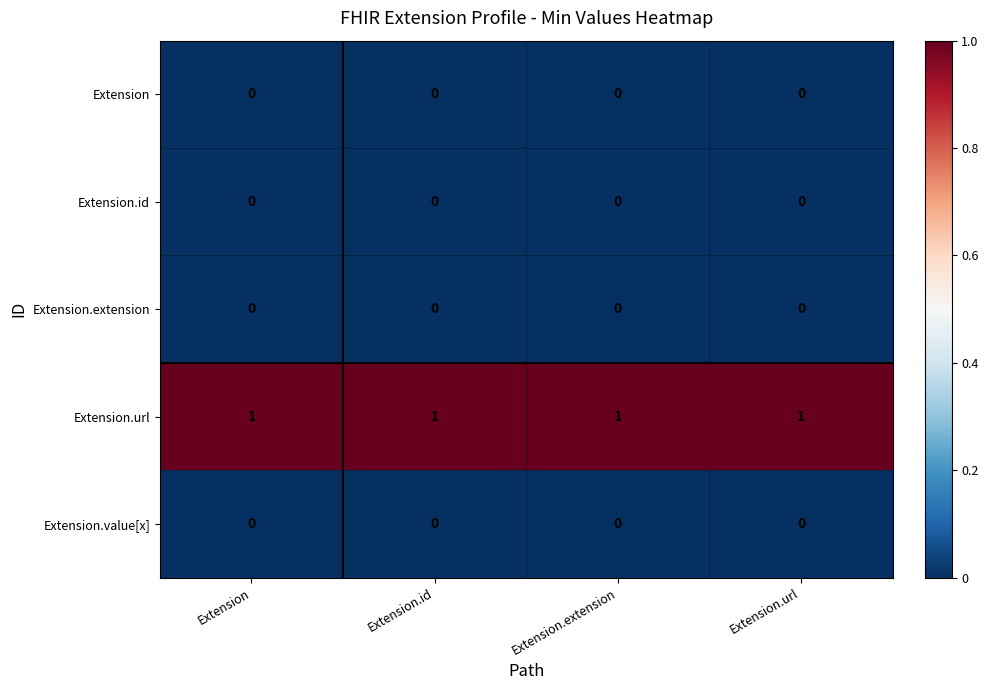

Which series has the largest total across all categories?

Extension.url